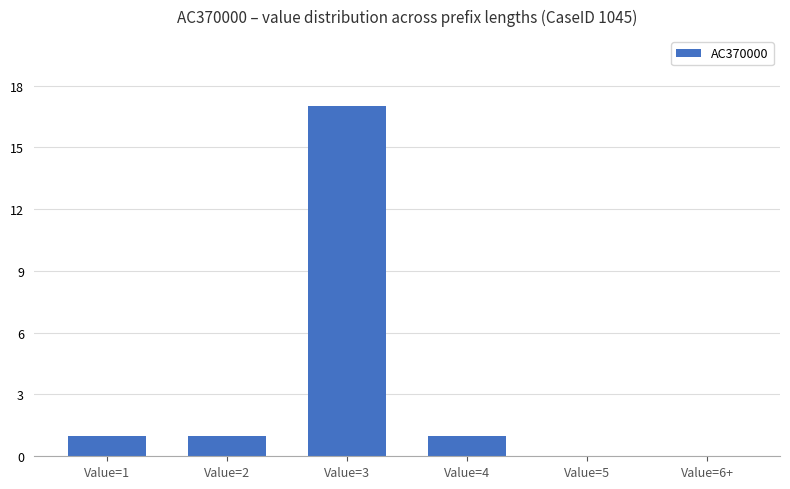

Is it true that the value at Value=6+ is -12?

False